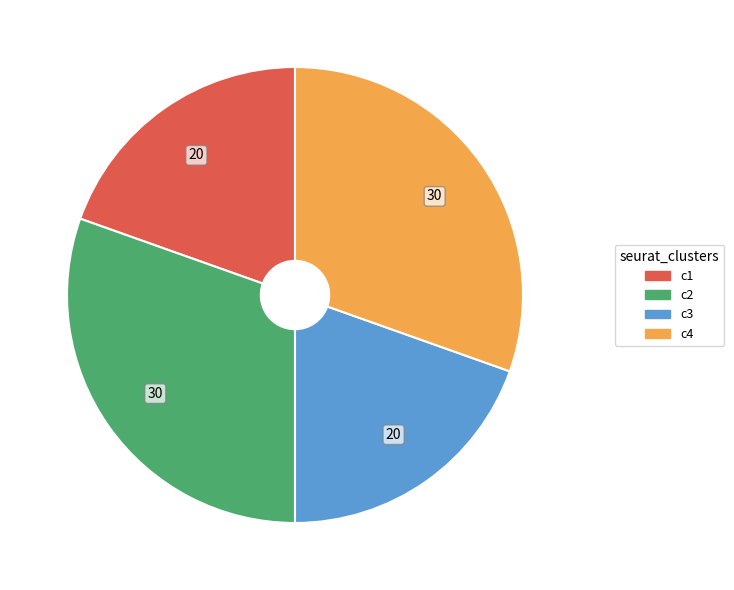

How many segments does this pie chart have?

4